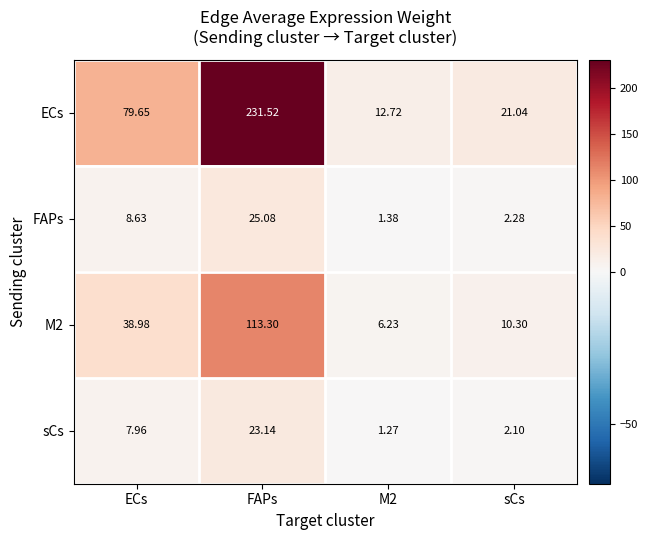

Where does the sCs series first go above 7?

ECs